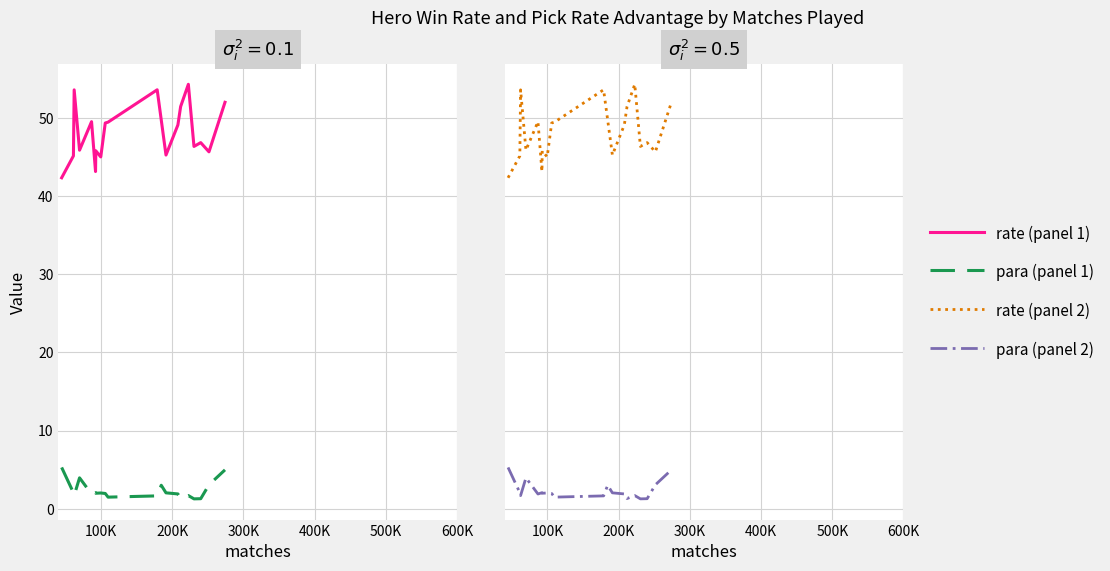

What is the difference between the maximum and second lowest values in the para series?

4.0